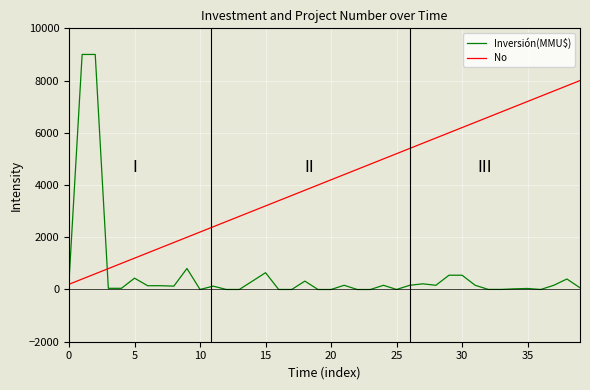

Is this an area chart (filled region under the line)?

No